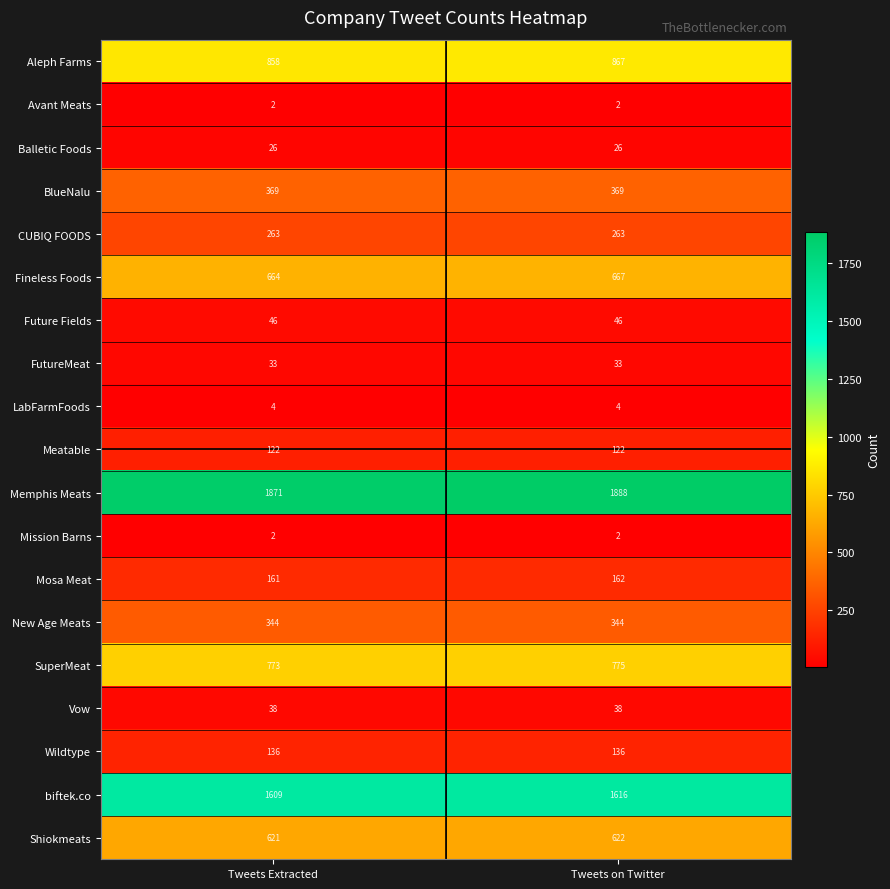

What is the sum of all FutureMeat values?

66